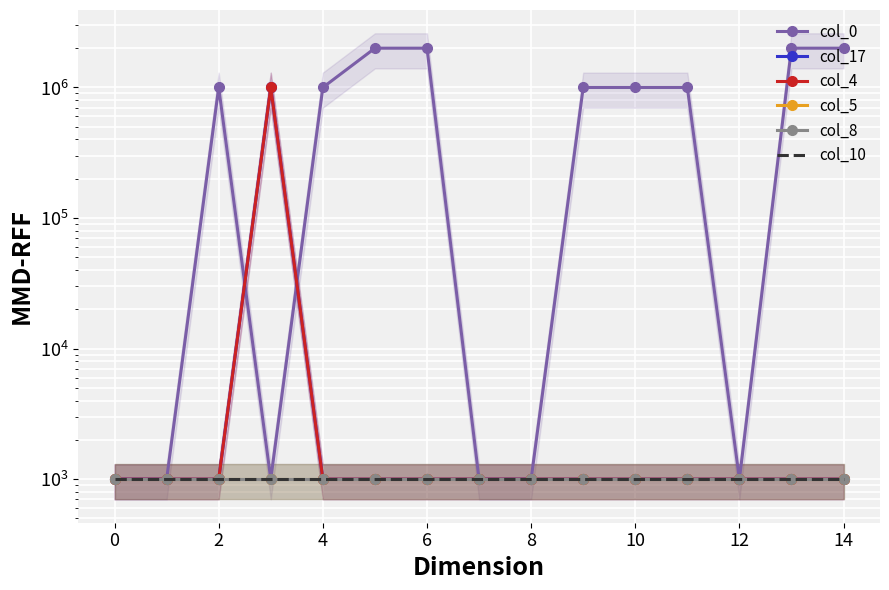

Reading left to right, extract all data points from this chart.

col_0: 1000	1000	1000000	1000	1000000	2000000	2000000	1000	1000	1000000	1000000	1000000	1000	2000000	2000000
col_17: 1000	1000	1000	1000000	1000	1000	1000	1000	1000	1000	1000	1000	1000	1000	1000
col_4: 1000	1000	1000	1000000	1000	1000	1000	1000	1000	1000	1000	1000	1000	1000	1000
col_5: 1000	1000	1000	1000	1000	1000	1000	1000	1000	1000	1000	1000	1000	1000	1000
col_8: 1000	1000	1000	1000	1000	1000	1000	1000	1000	1000	1000	1000	1000	1000	1000
col_10: 1000	1000	1000	1000	1000	1000	1000	1000	1000	1000	1000	1000	1000	1000	1000